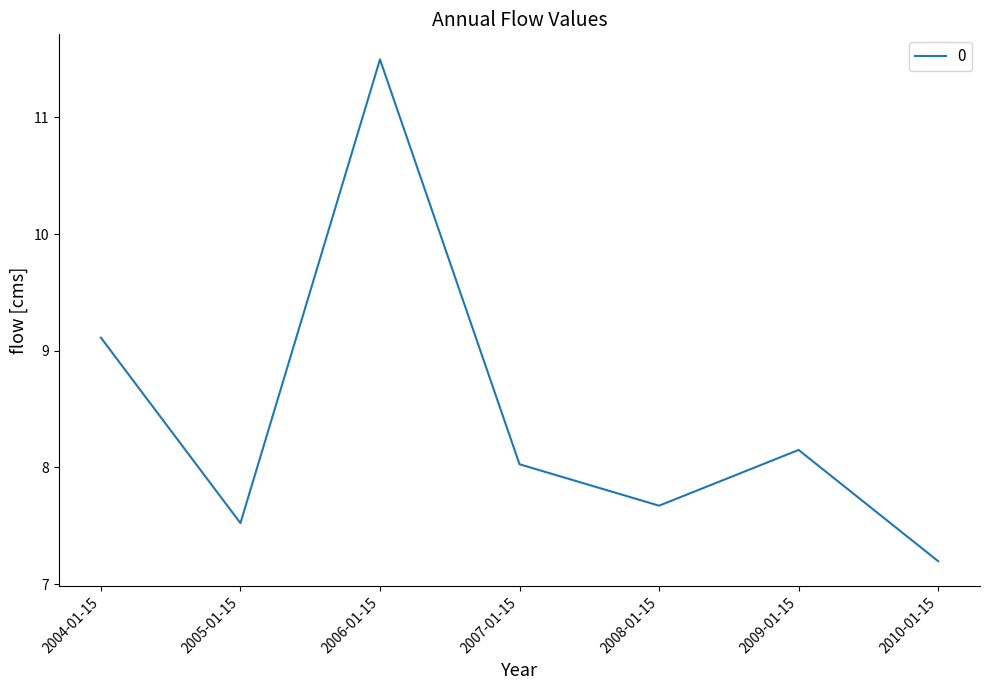

What position from the right is 2005-01-15?

6